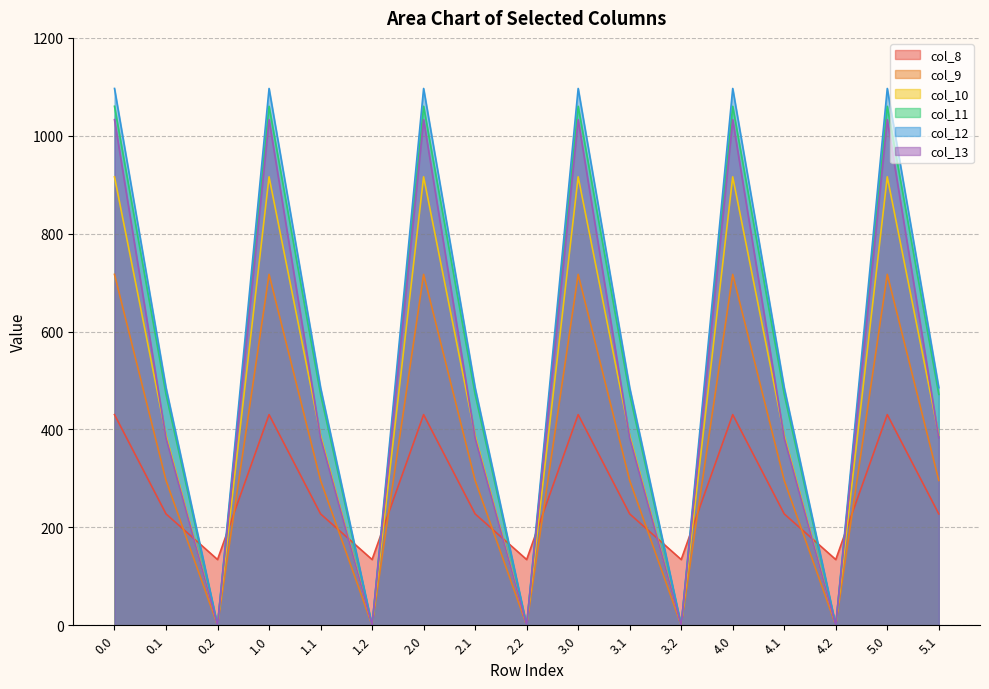

Which series changed the most between 2.1 and 4.0?

col_13